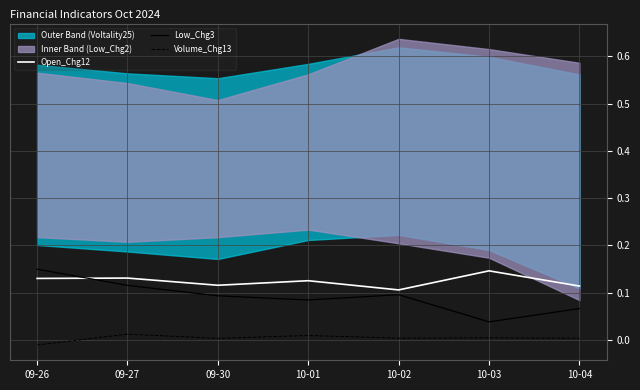

Is the value of Open_Chg12 at 10-02 greater than the value of Low_Chg3 at 10-03?

Yes